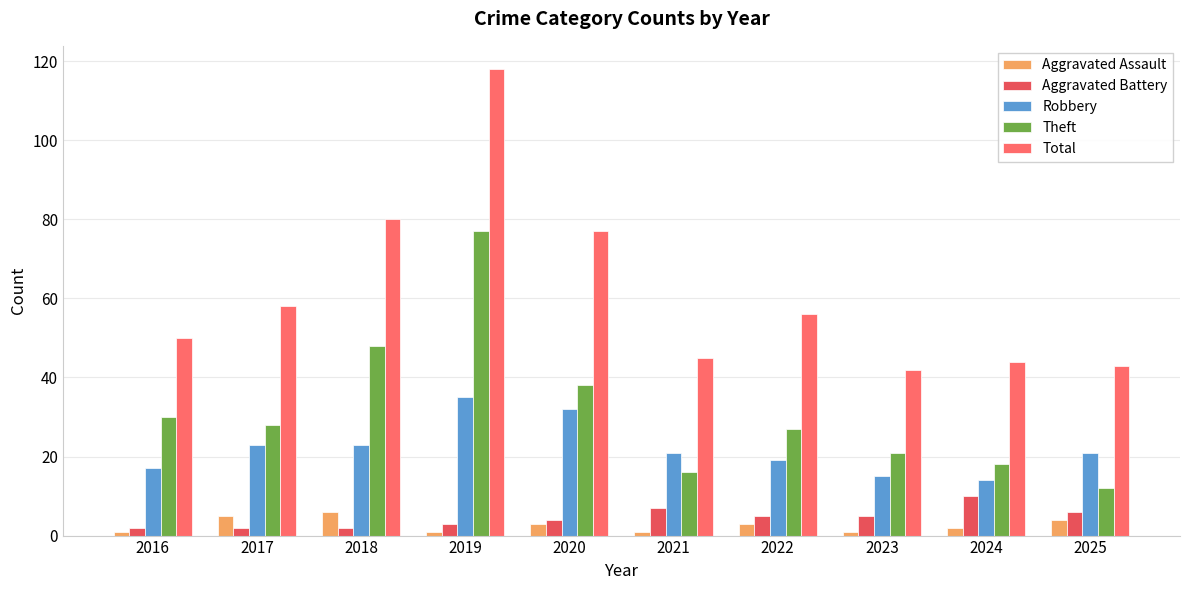

How many values in the Theft series are below 28?

5